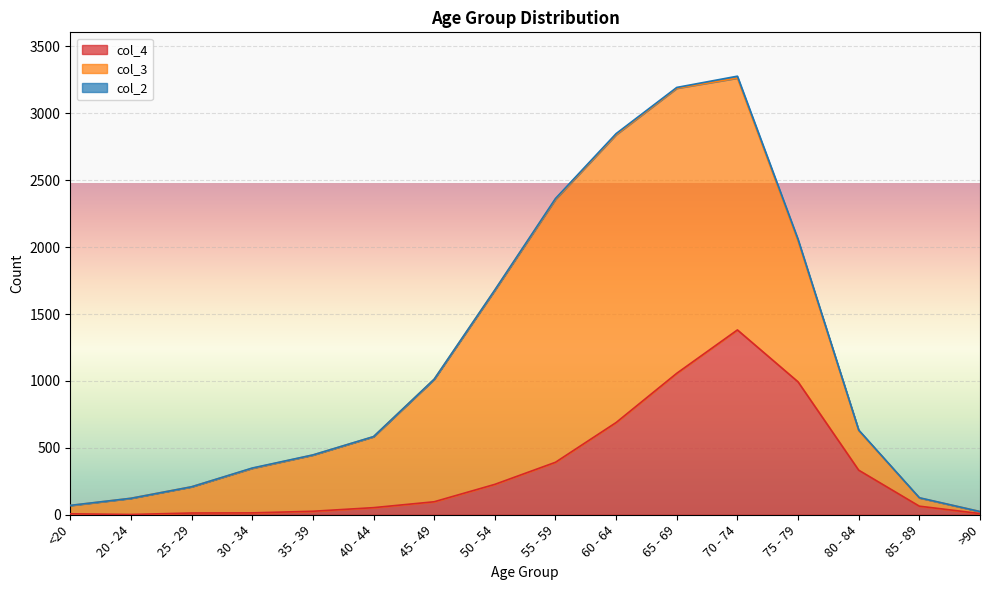

The value of col_4 at 60 - 64 is 689. True or false?

True